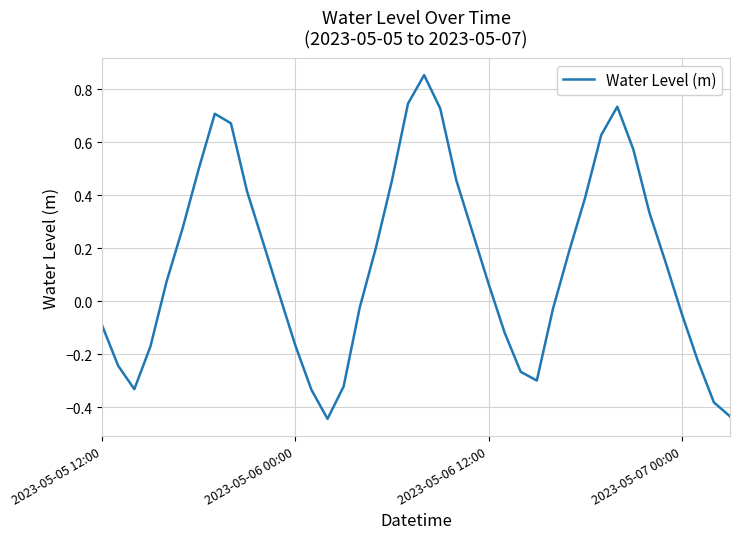

What is the difference between the maximum and minimum values?

1.3